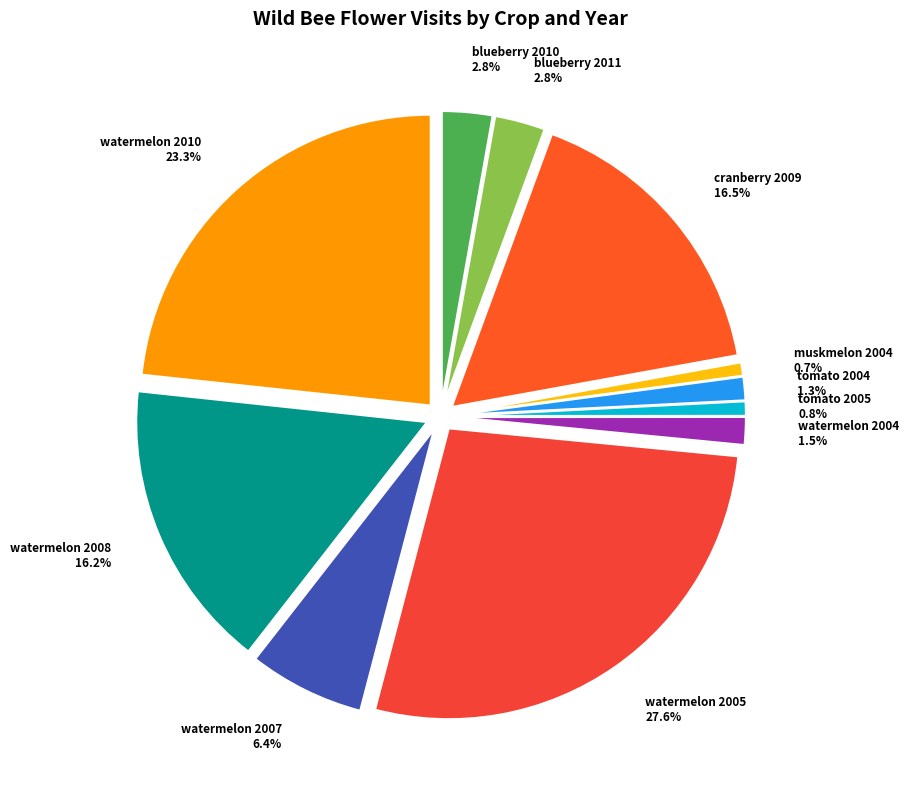

Is it true that blueberry 2011 is 3% of the pie?

True